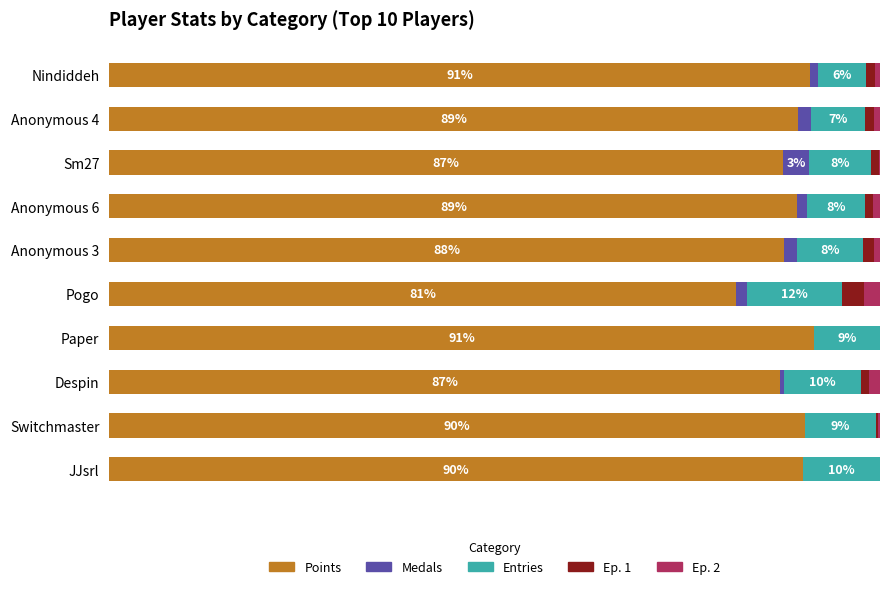

What is the value of the Medals bar at the 3rd from the left?

3.4